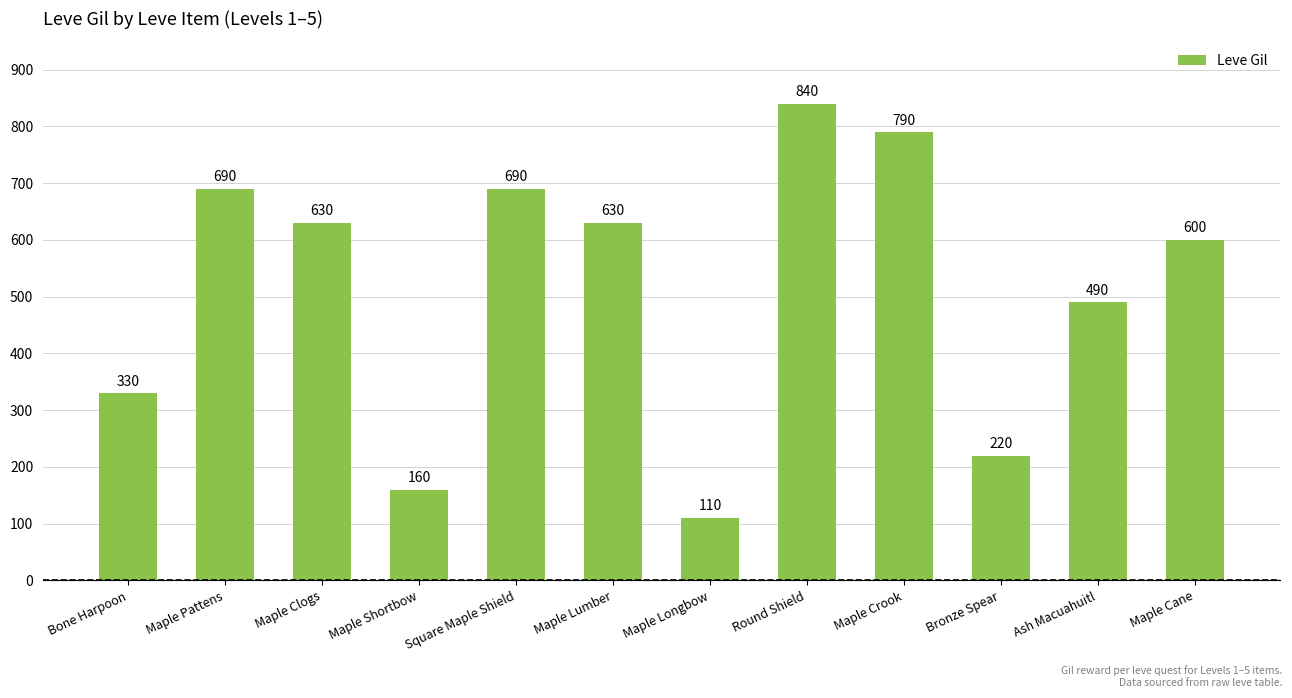

What is the label of the 6th bar from the right?

Maple Longbow